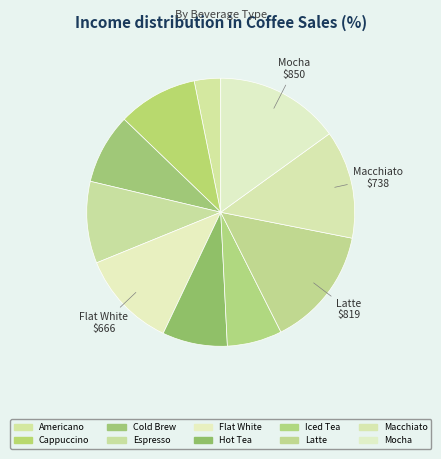

How many segments does this pie chart have?

10